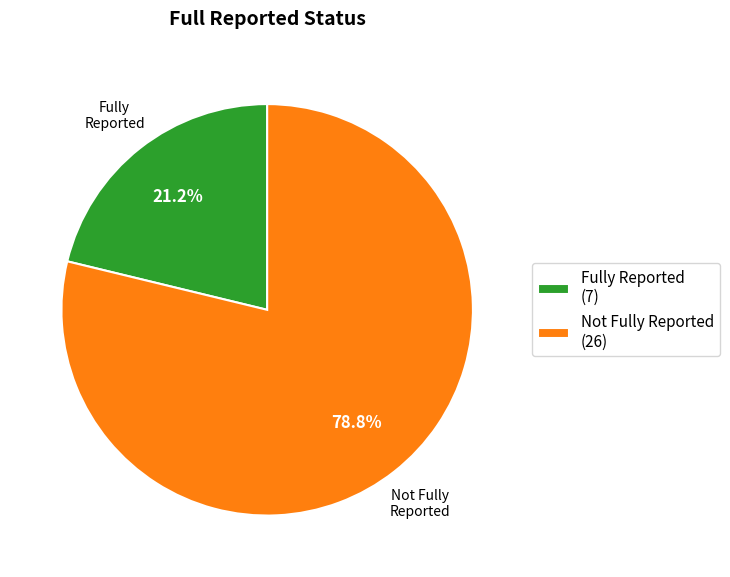

Between Fully Reported (7) and Not Fully Reported (26), which is larger?

Not Fully Reported (26)